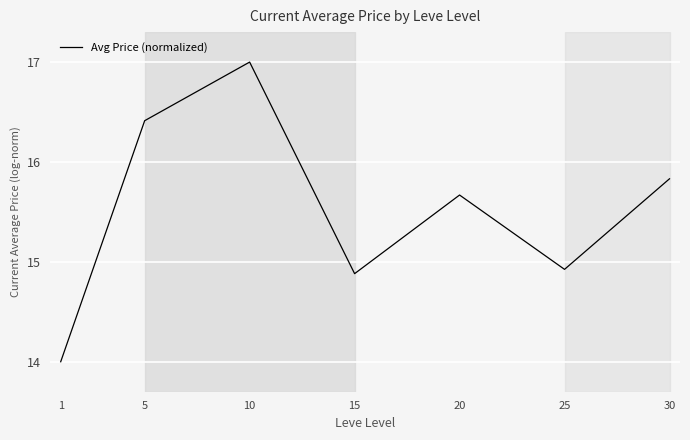

What is the sum of all values?

108.7